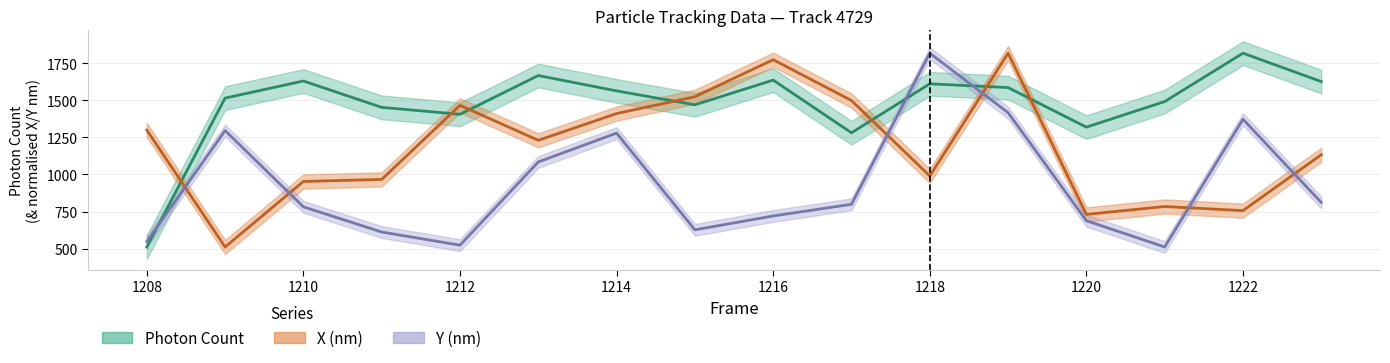

Between 1215 and 1216, which series saw the biggest shift?

X (nm)